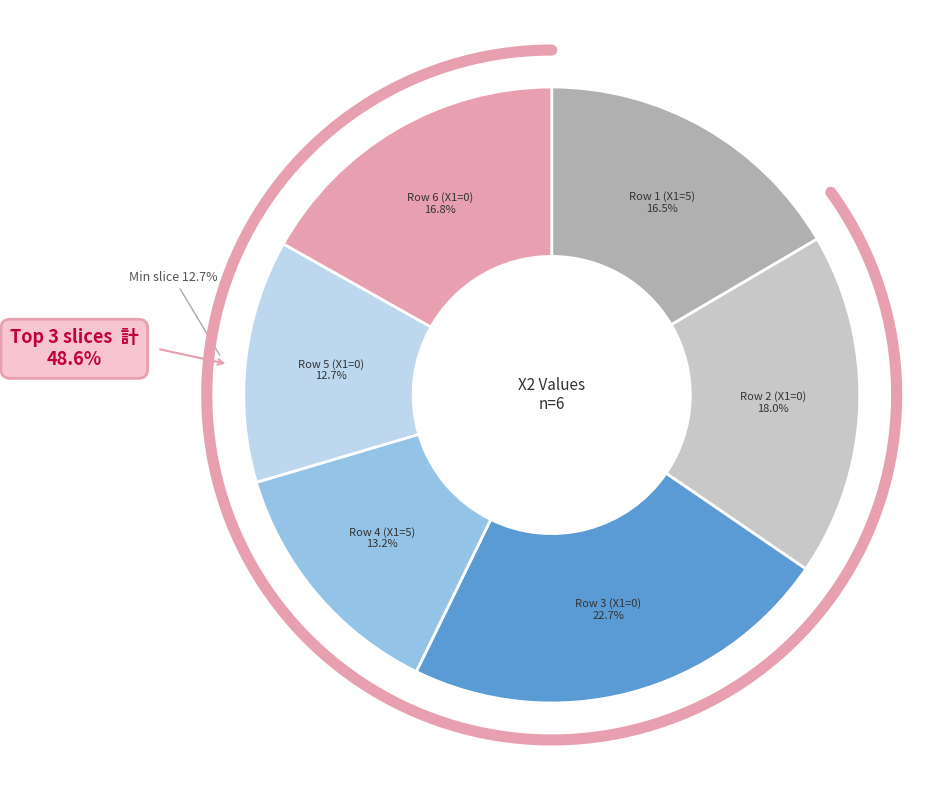

To the nearest percent, what is the average slice percentage?

17%